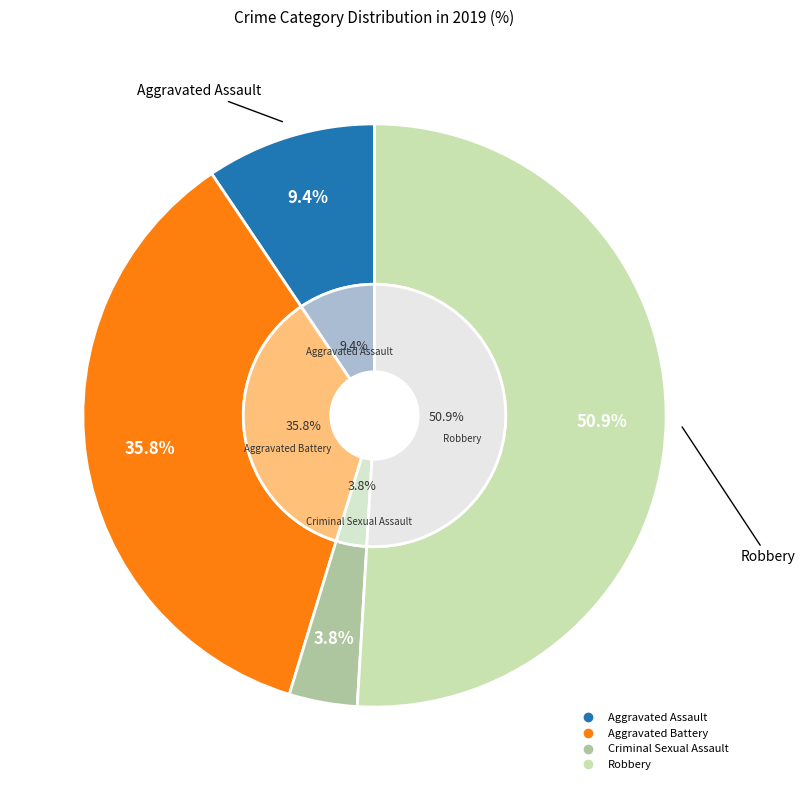

To the nearest percent, what percentage of the pie is Aggravated Assault?

9%